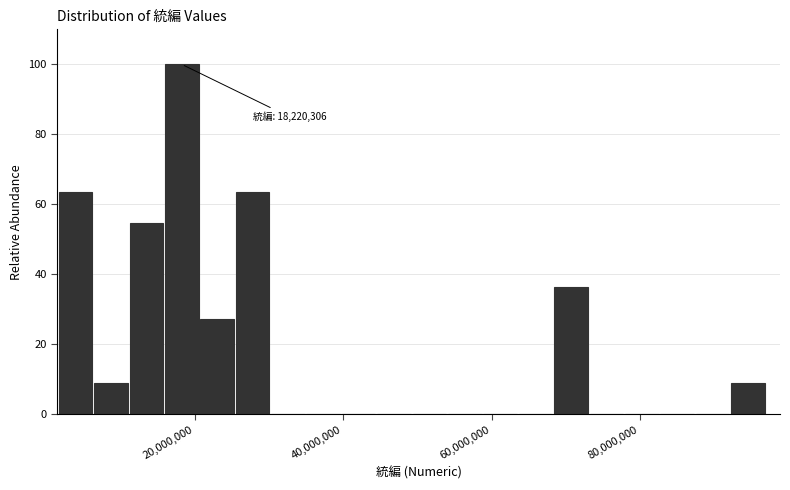

Around what value on the x-axis is the tallest bar? Give the approximate position of its centre, as read against the axis.

18000000